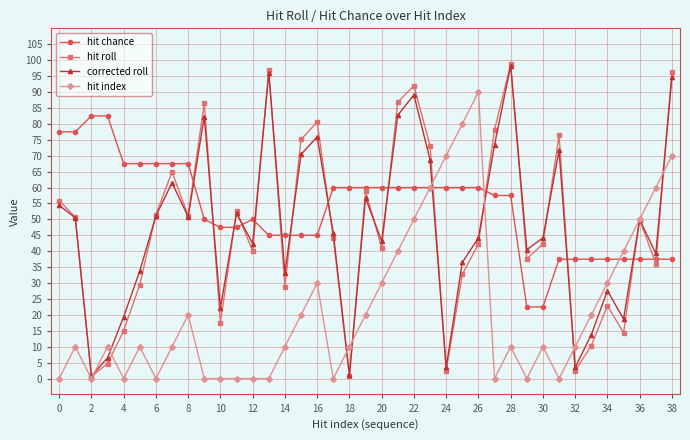

Does the chart have visible grid lines?

Yes